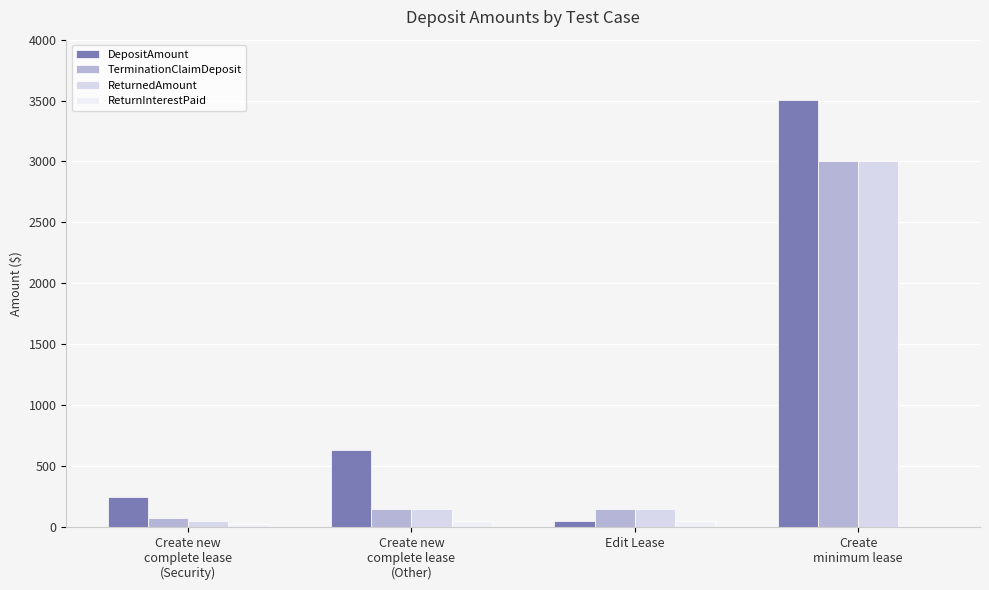

At how many categories does at least one series exceed 3288?

1